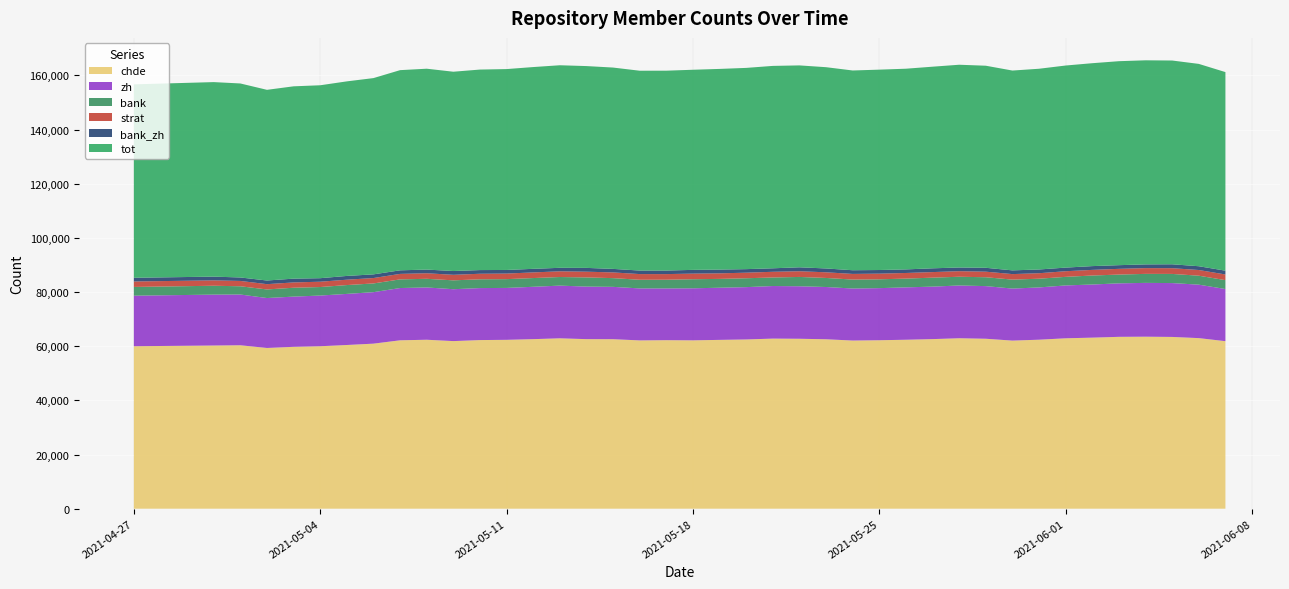

Reading right to left, what are all the values shown in this chart?

chde: 61868	62994	63432	63521	63469	63172	62928	62409	62079	62762	62946	62627	62393	62213	62102	62568	62755	62814	62497	62345	62176	62235	62153	62593	62615	62922	62614	62361	62273	61894	62392	62188	60952	60454	59997	59778	59354	60359	60264	60000
zh: 19256	19741	19889	19871	19755	19618	19523	19305	19209	19437	19490	19383	19346	19238	19204	19302	19390	19417	19326	19259	19215	19104	19195	19331	19409	19460	19336	19170	19198	19160	19313	19303	19013	18869	18719	18546	18443	18739	18793	18666
bank: 3279	3309	3379	3326	3239	3321	3172	3218	3313	3279	3222	3315	3235	3260	3313	3340	3441	3161	3280	3259	3349	3221	3196	3222	3384	3177	3226	3242	3245	3275	3192	3194	3222	3263	3142	3279	3170	3044	3276	3225
strat: 2094	2101	2115	2126	2116	2082	2072	2028	2036	2051	2056	2055	2076	2094	2084	2091	2104	2097	2056	2051	2076	2077	2102	2110	2116	2106	2082	2063	2048	2045	2052	2029	1993	1981	1967	1958	1954	1966	1985	2019
bank_zh: 1402	1397	1446	1378	1356	1394	1339	1384	1375	1435	1360	1391	1323	1339	1360	1416	1458	1287	1311	1389	1382	1307	1301	1303	1404	1292	1324	1328	1359	1397	1356	1317	1359	1392	1298	1399	1347	1283	1381	1369
tot: 73336	74722	75249	75366	75327	74934	74631	74129	73794	74626	74878	74460	74113	73996	73767	74327	74560	74747	74317	74107	73902	73812	73794	74352	74531	74804	74514	74185	74047	73601	74182	73924	72481	71851	71249	71020	70419	71645	71841	71431